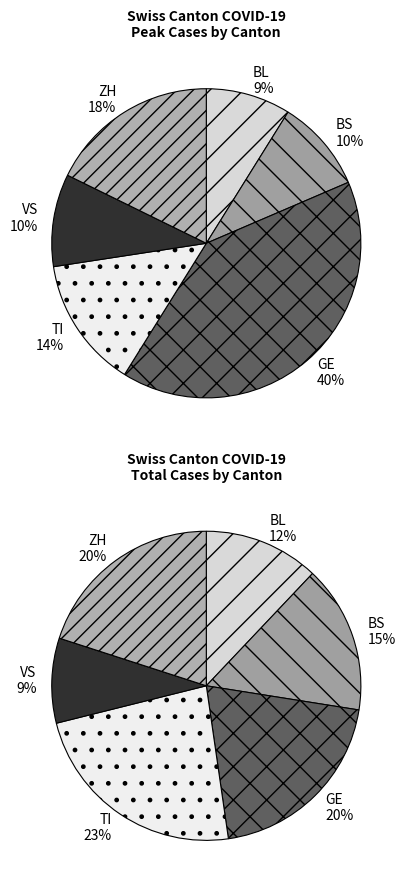

Is 17 the majority of the pie?

No